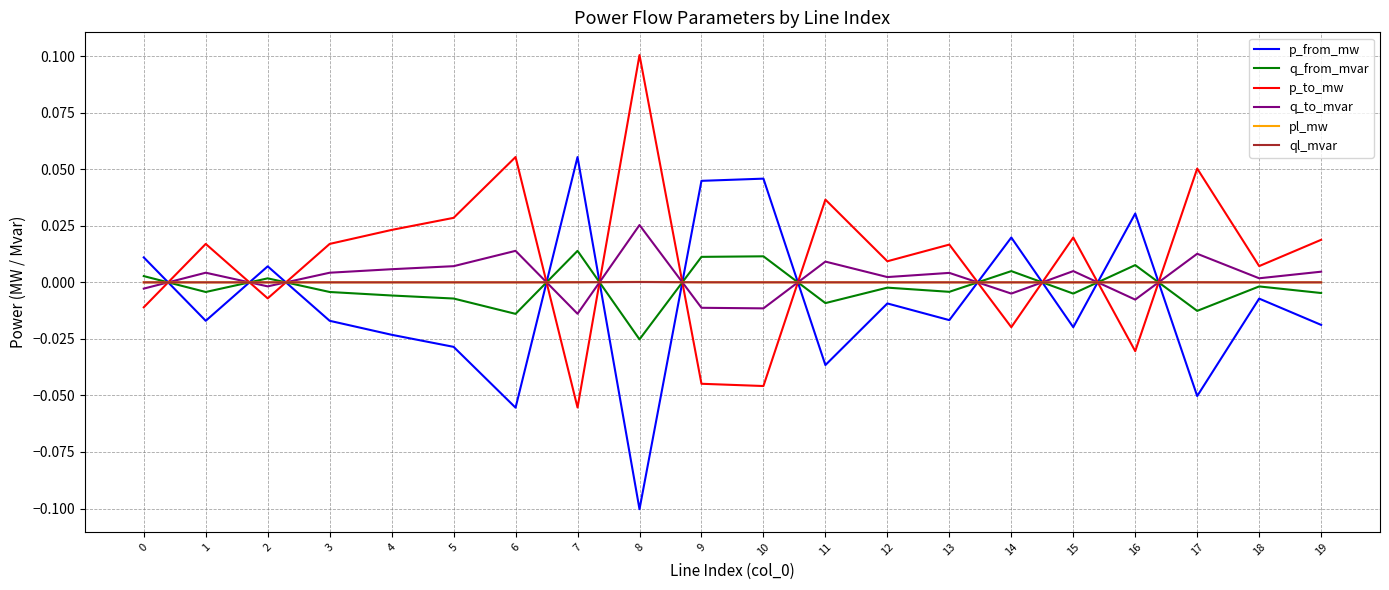

What are all the series names shown in the legend?

p_from_mw, q_from_mvar, p_to_mw, q_to_mvar, pl_mw, ql_mvar